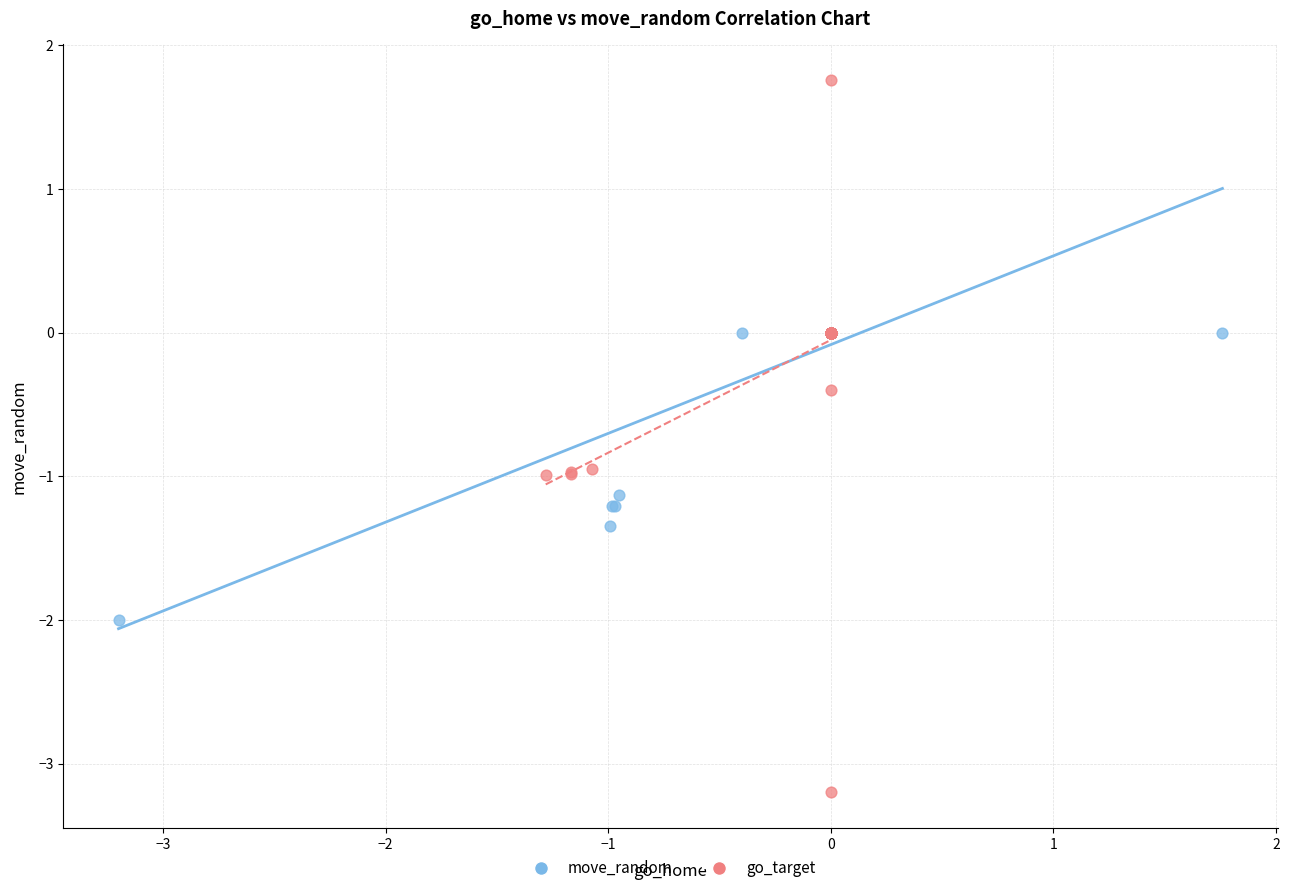

Which series has the widest spread of Y values?

go_target